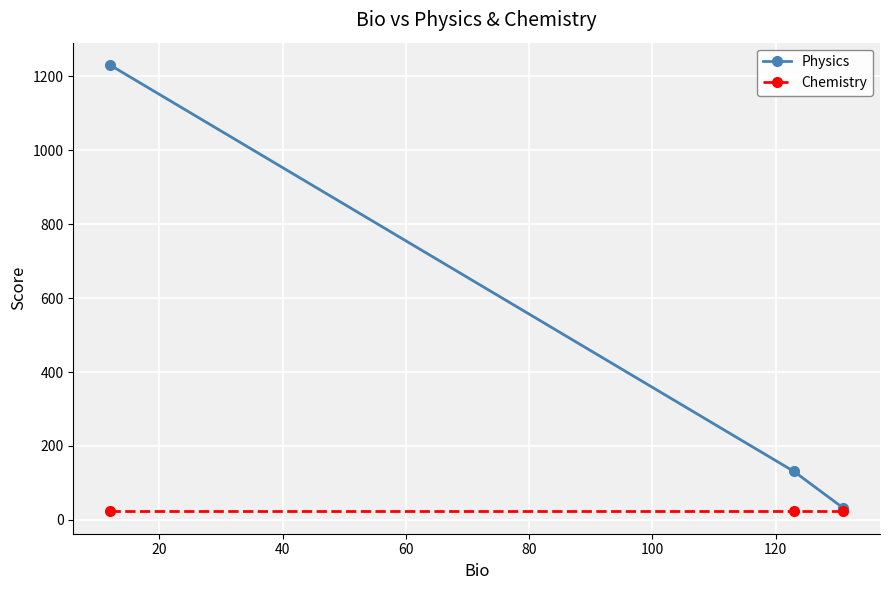

What is the maximum value for Physics?

1231